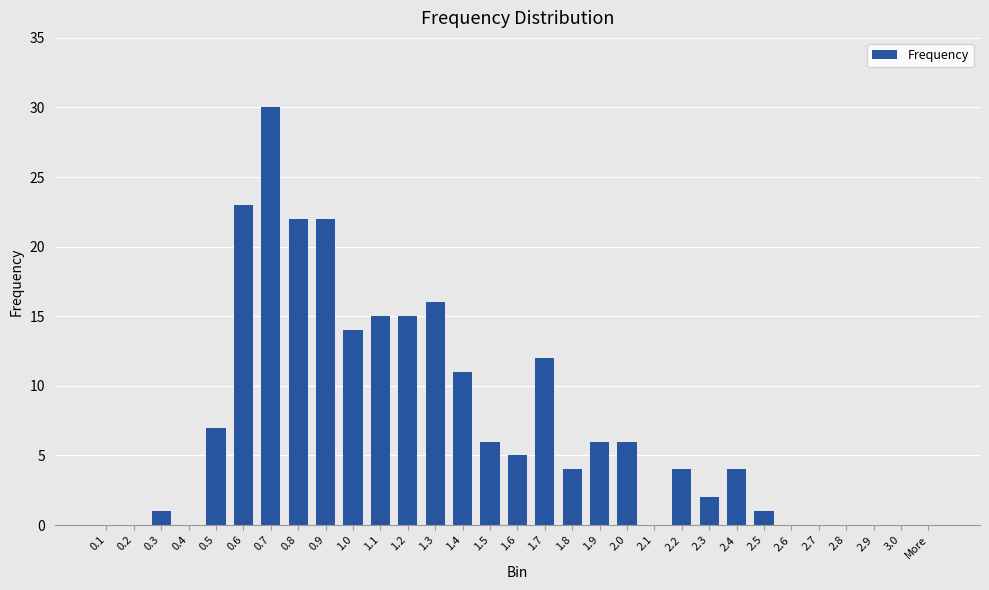

What is the sum of all values?

226